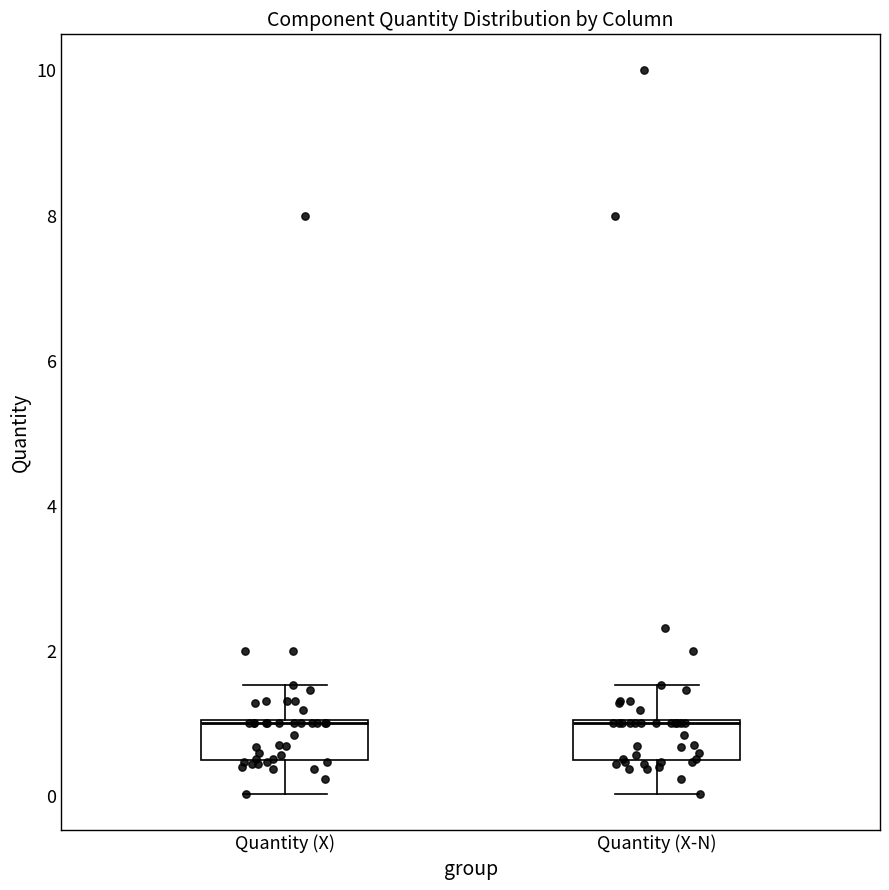

Reading left to right, transcribe this box plot: for each box, give where its median line is, the range the box spans, and where its two whiskers end, as read against the y-axis. The values are not printed on the chart, so give them approximately, as read against the axis.

Quantity (X): median 1.0, box 0.4 to 1.0, whiskers 0.0 to 1.6
Quantity (X-N): median 1.0, box 0.4 to 1.0, whiskers 0.0 to 1.6